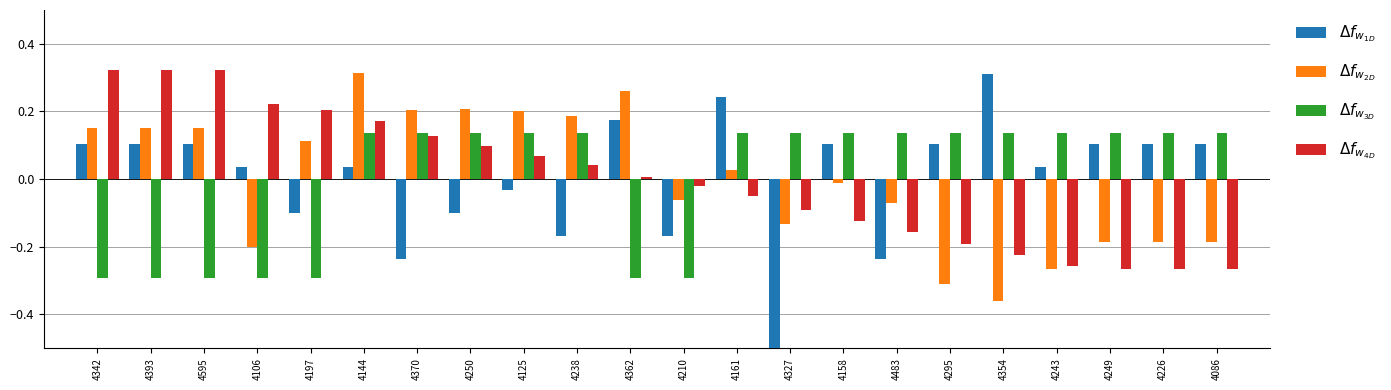

Where does the $\Delta f_{w_{1D}}$ series first go above 0?

4342